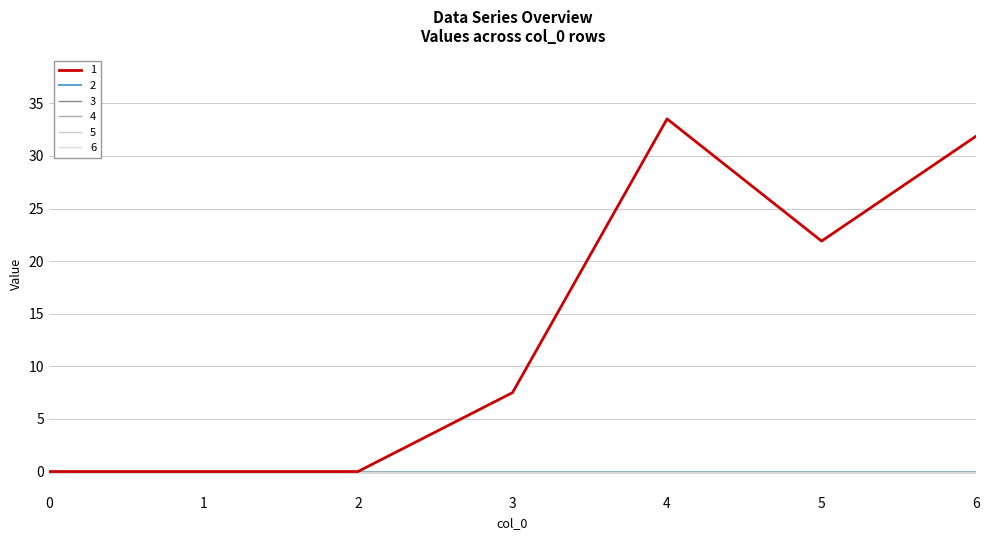

Which series has the largest total across all categories?

1